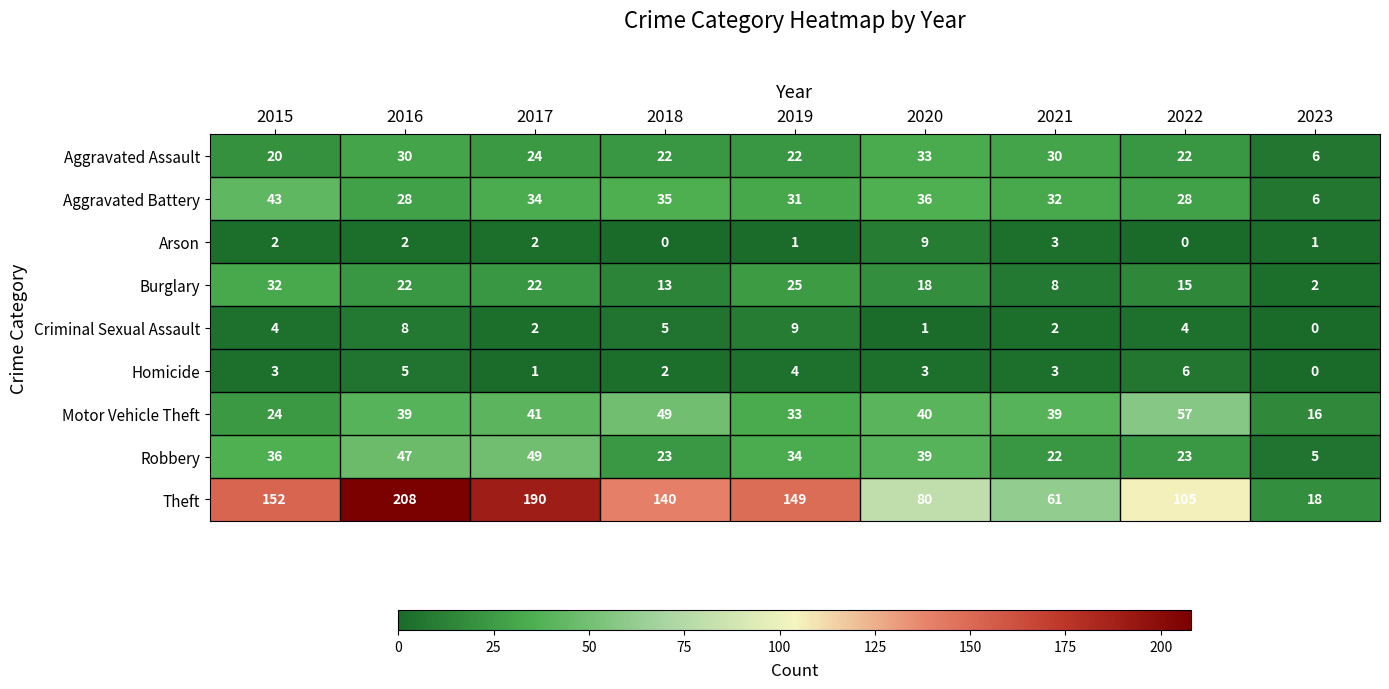

Where is Theft nearest to the value 113?

2022